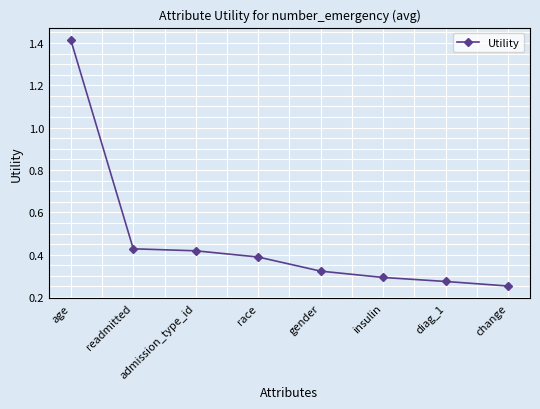

At which label is the value closest to 0?

change